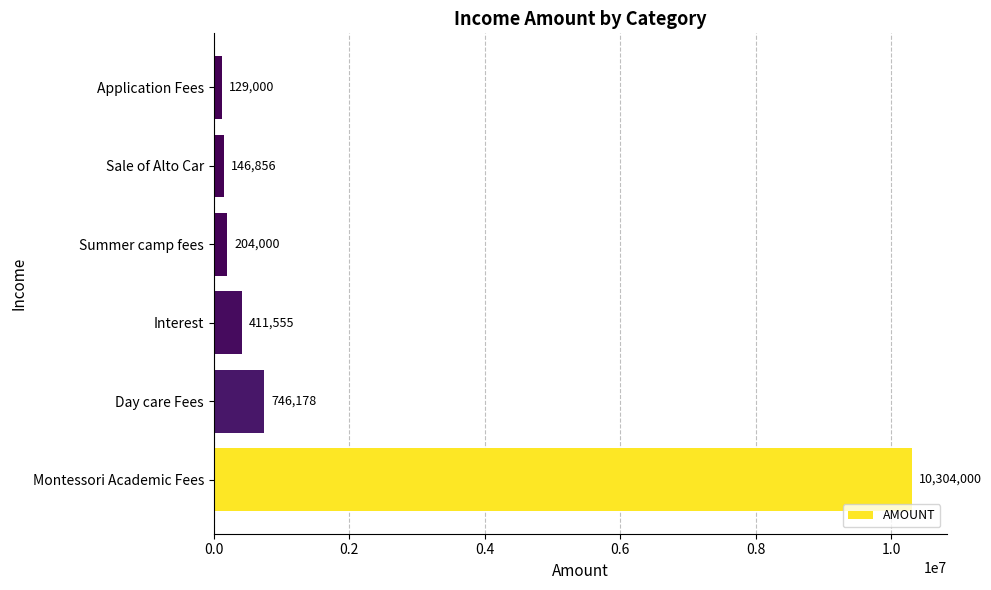

What is the maximum value shown in the chart?

10304000